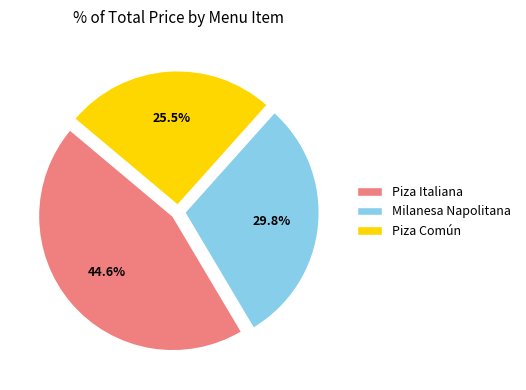

Is it true that Piza Italiana is 45% of the pie?

True